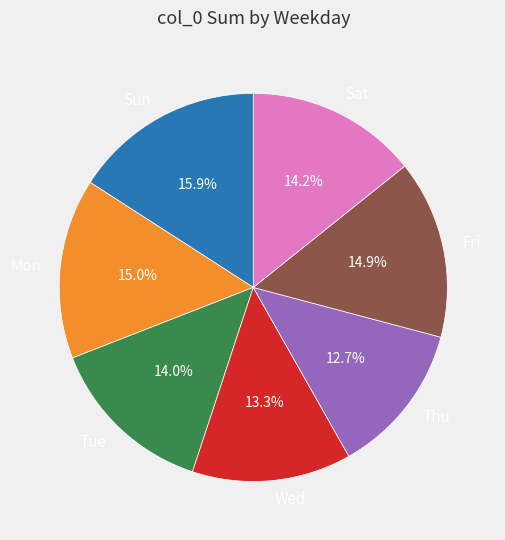

True or false: Sun accounts for 20% of the total.

False